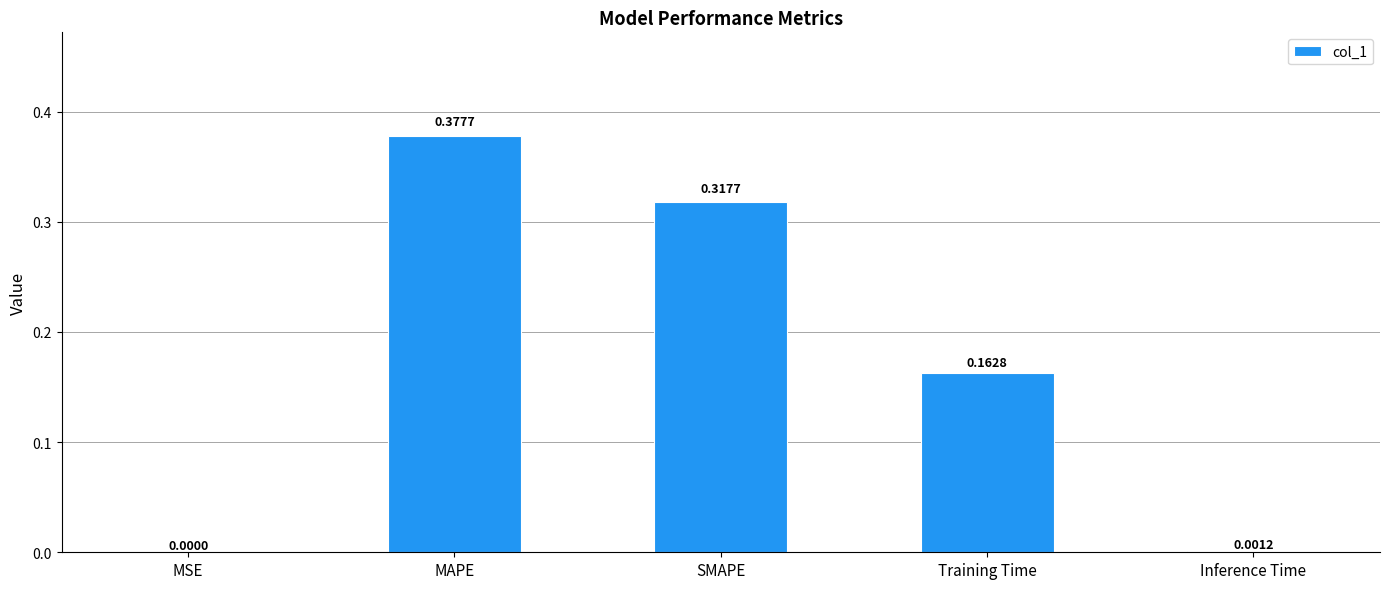

What is the sum of all values?

0.9